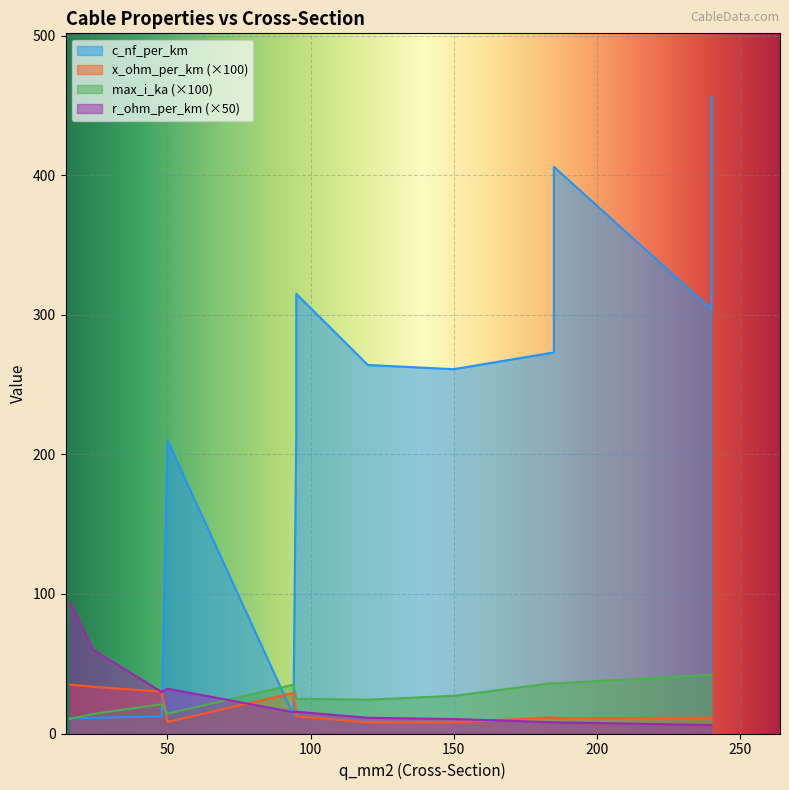

Count the number of categories in the chart.

13